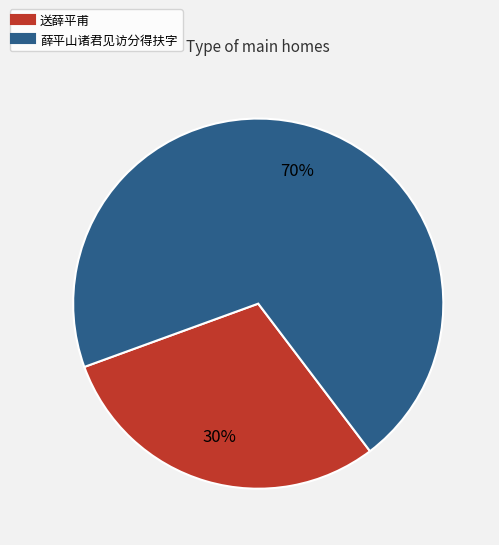

Count the number of slices in the pie.

2